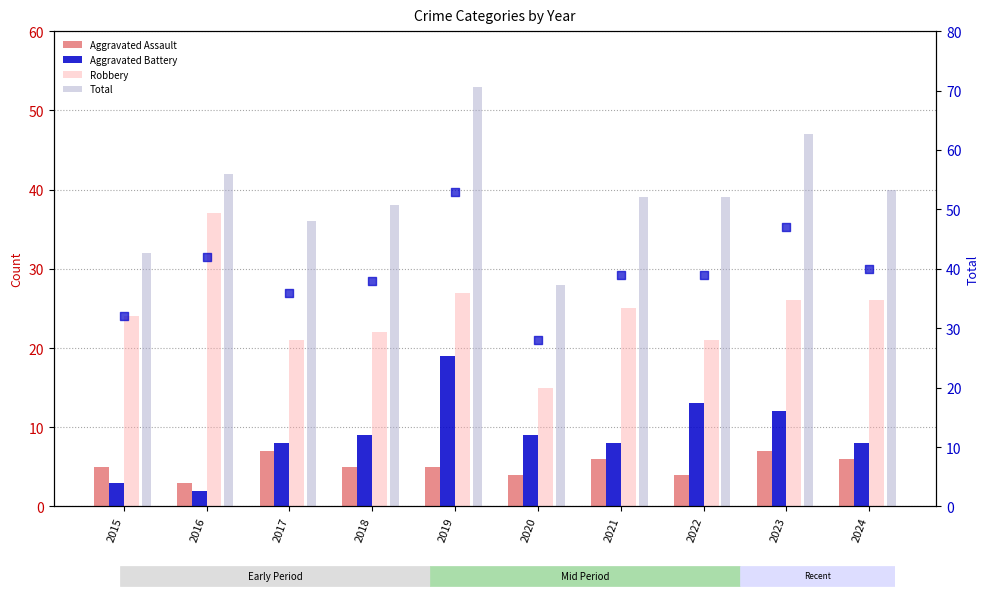

Which series has the largest Y range (max minus min)?

Total